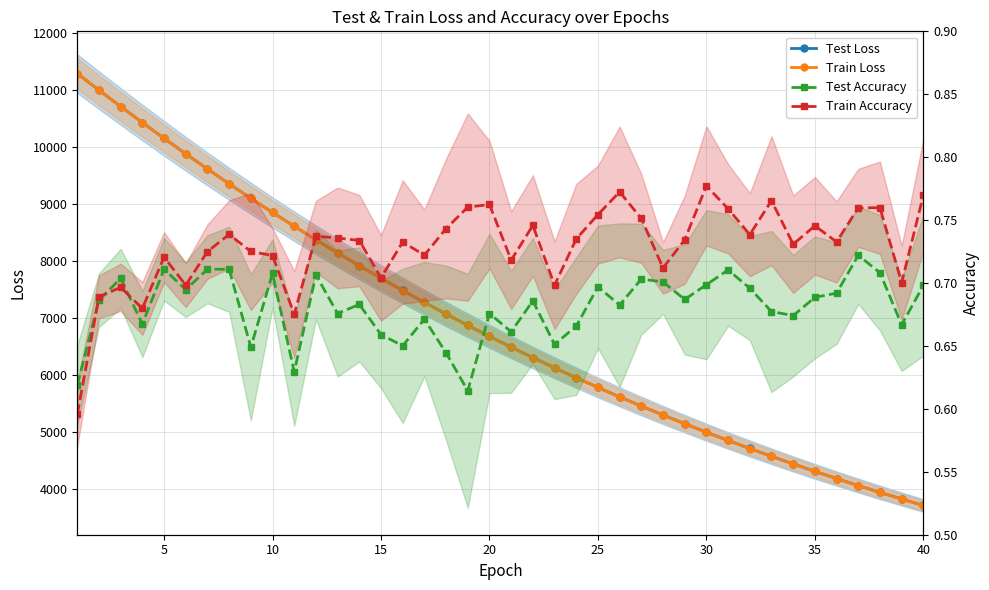

List the series in order of their peak value, lowest first.

Test Accuracy, Train Accuracy, Test Loss, Train Loss